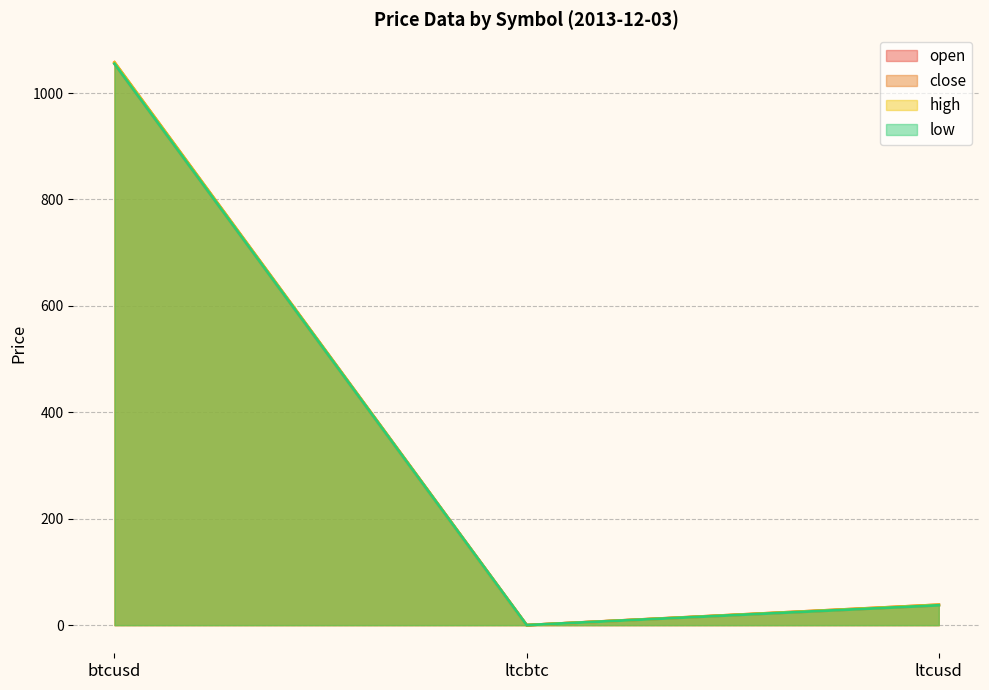

Between ltcusd and ltcbtc, which is larger?

ltcusd